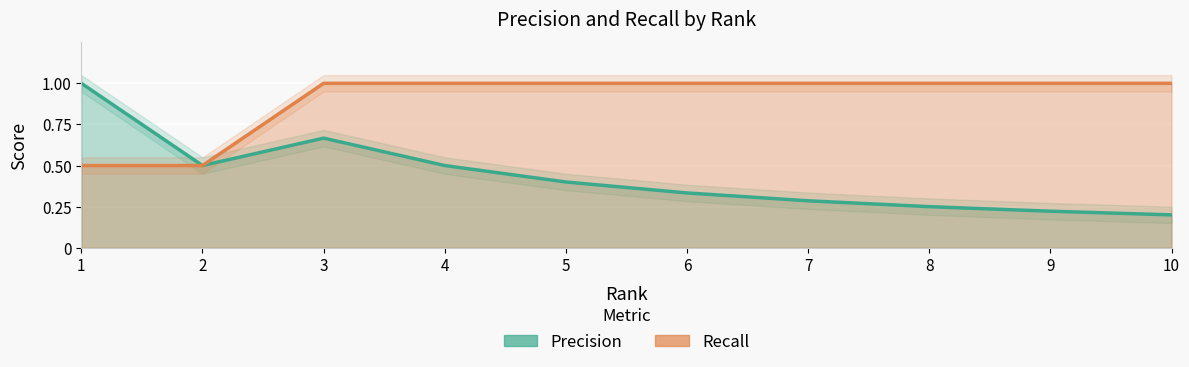

What is the difference between the Precision values at 4 and 10?

0.3